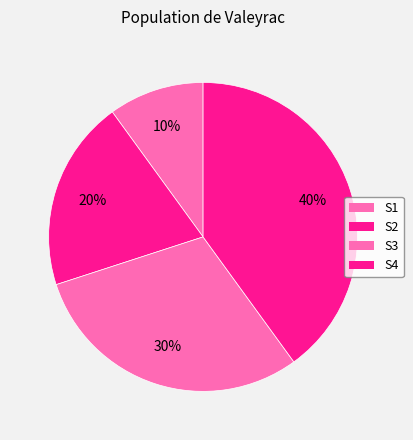

To the nearest percent, what percentage of the pie is S1?

10%